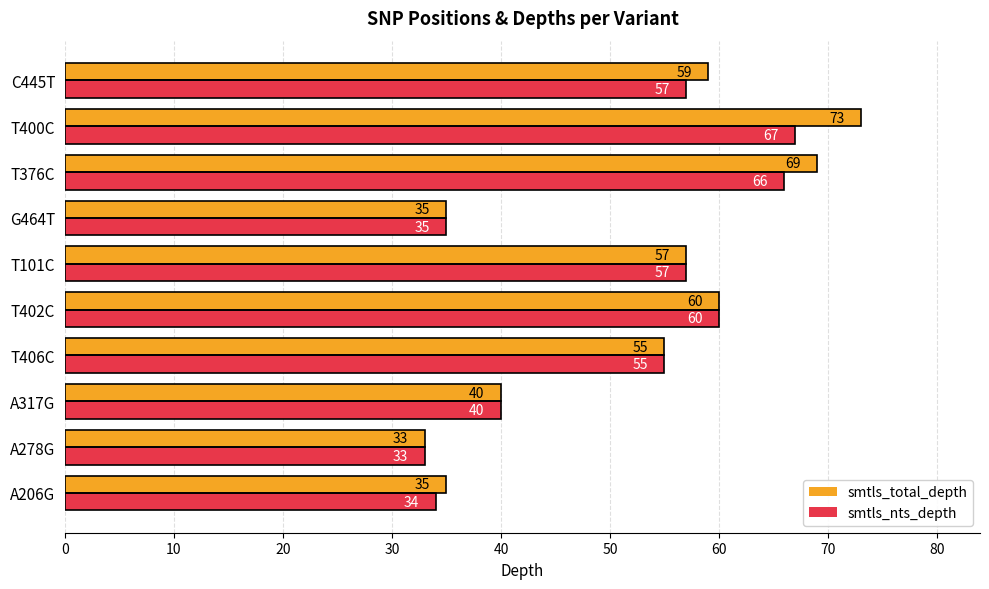

Is the value of smtls_nts_depth at T406C greater than the value of smtls_total_depth at T402C?

No